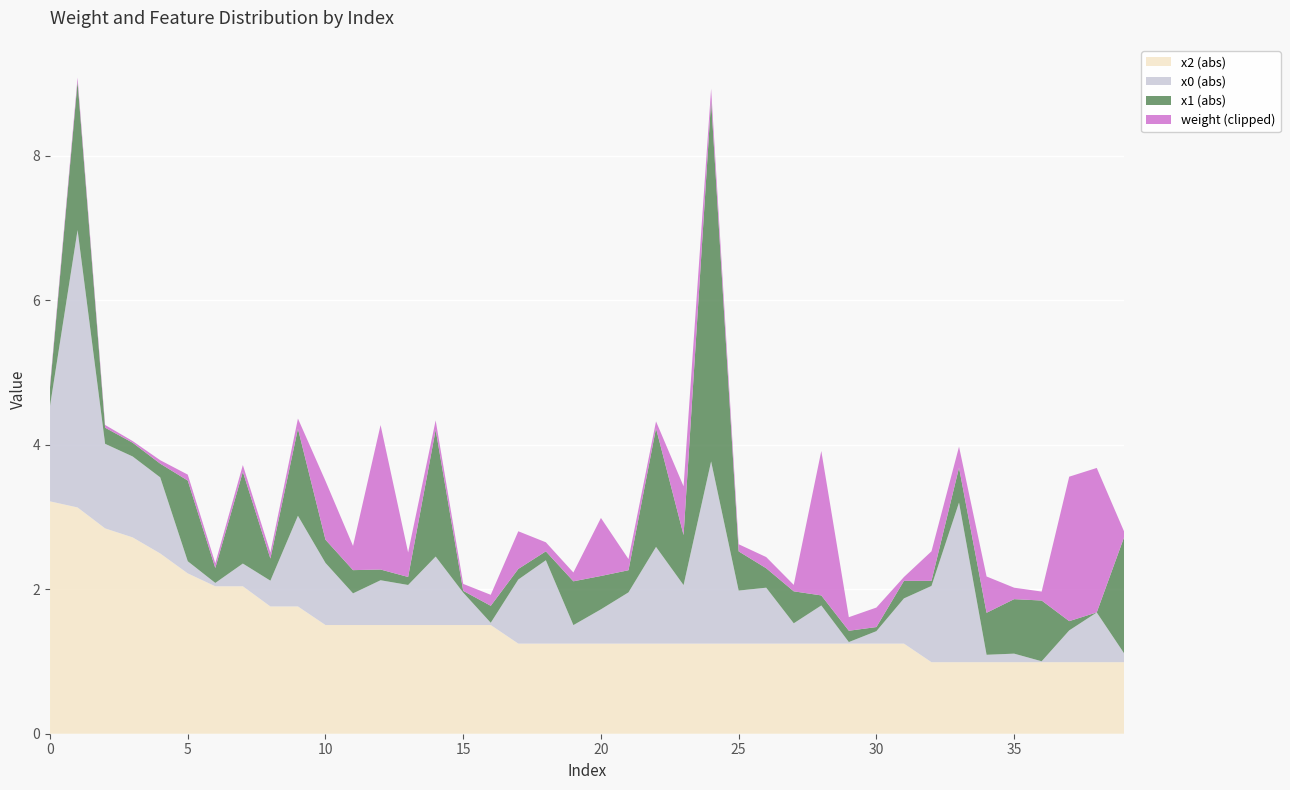

What is the highest value of the x2 (abs) series?

3.2